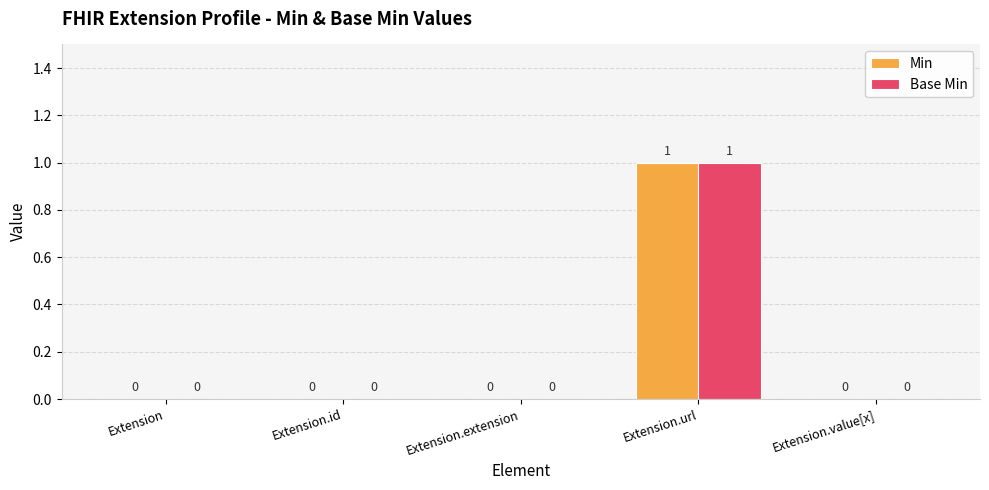

True or false: Min has a value of 0 at Extension.url.

False